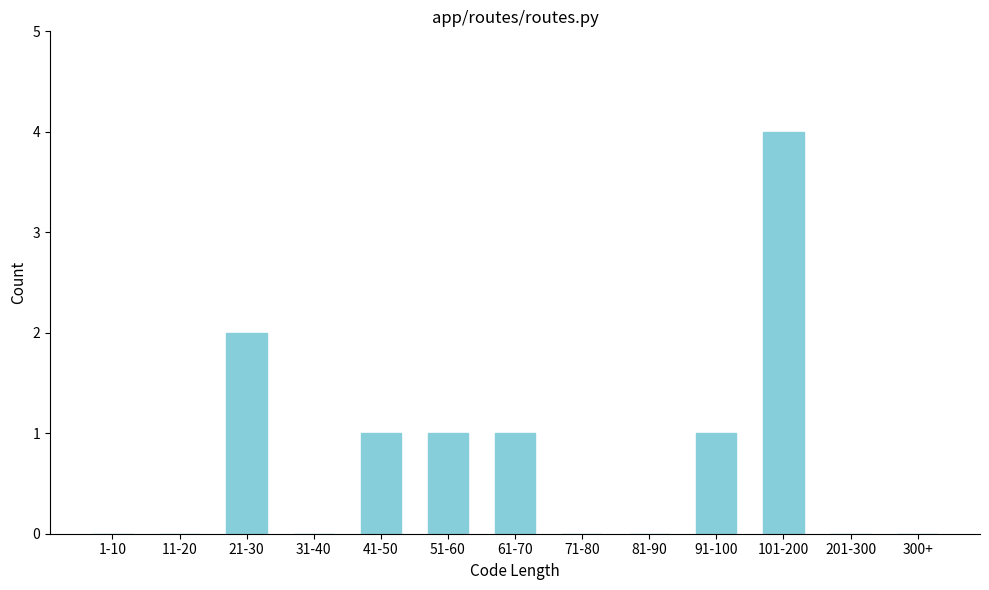

Reading left to right, extract all data points from this chart.

1-10=0	11-20=0	21-30=2	31-40=0	41-50=1	51-60=1	61-70=1	71-80=0	81-90=0	91-100=1	101-200=4	201-300=0	300+=0